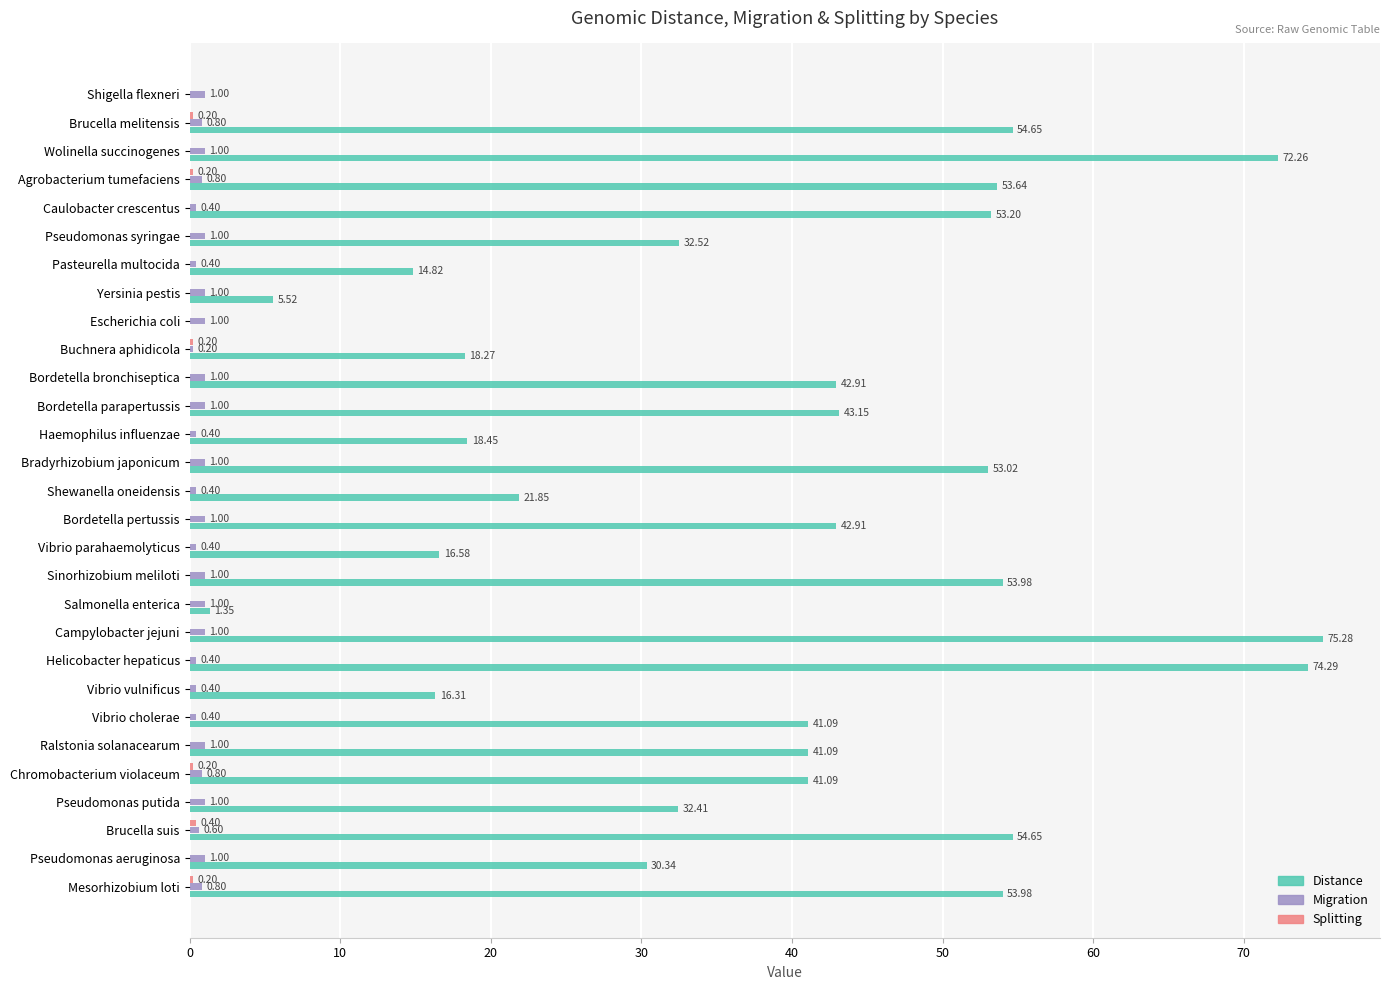

What is the sum of the Migration values at Escherichia coli and Sinorhizobium meliloti?

2.0